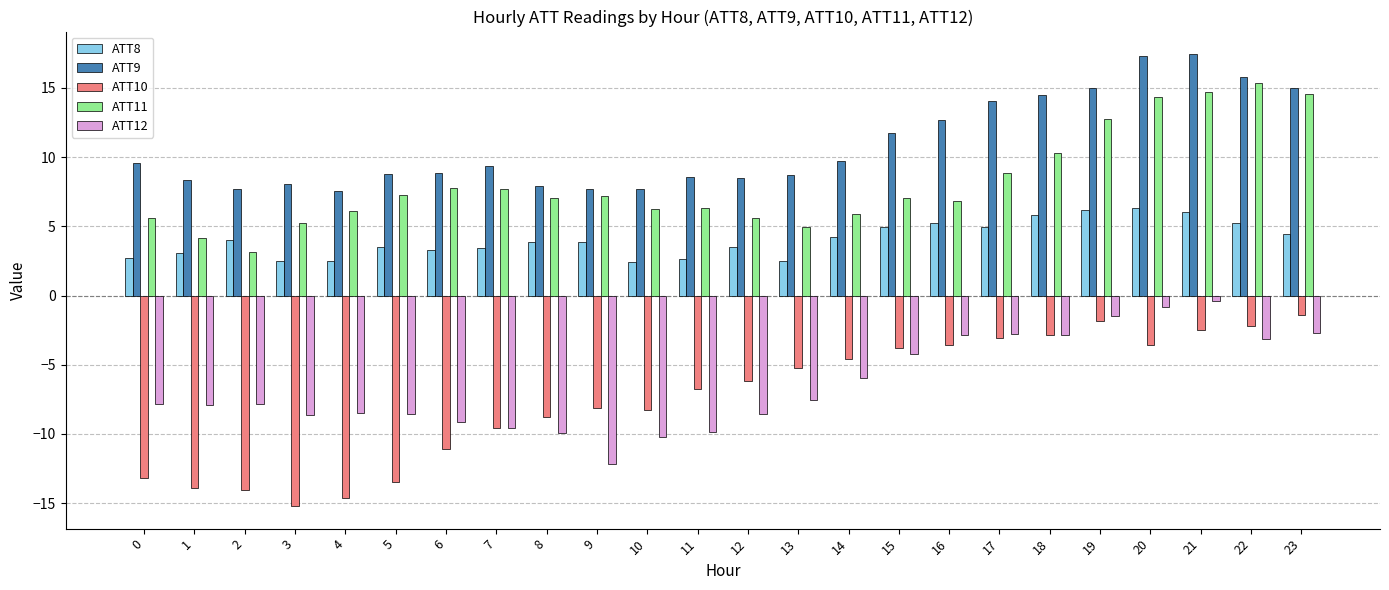

Is it true that ATT12 equals -9.2 at 6?

True